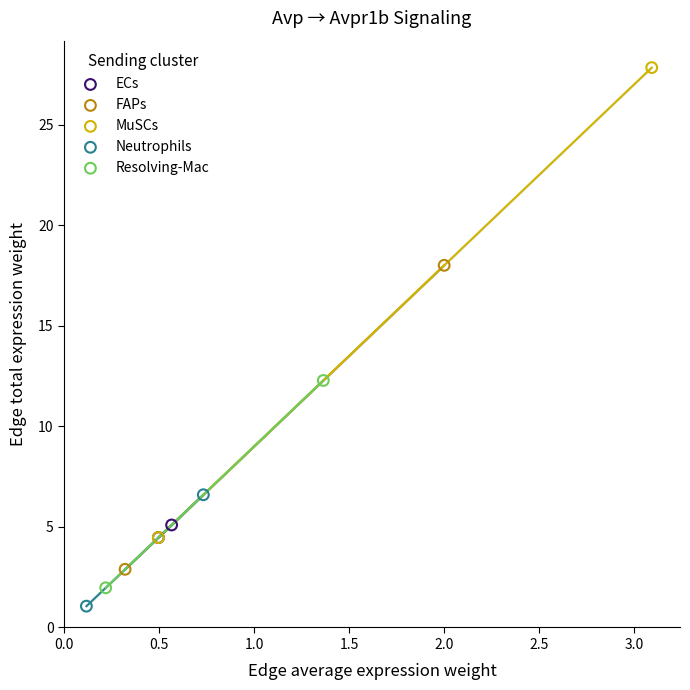

What are all the series names shown in the legend?

ECs, FAPs, MuSCs, Neutrophils, Resolving-Mac